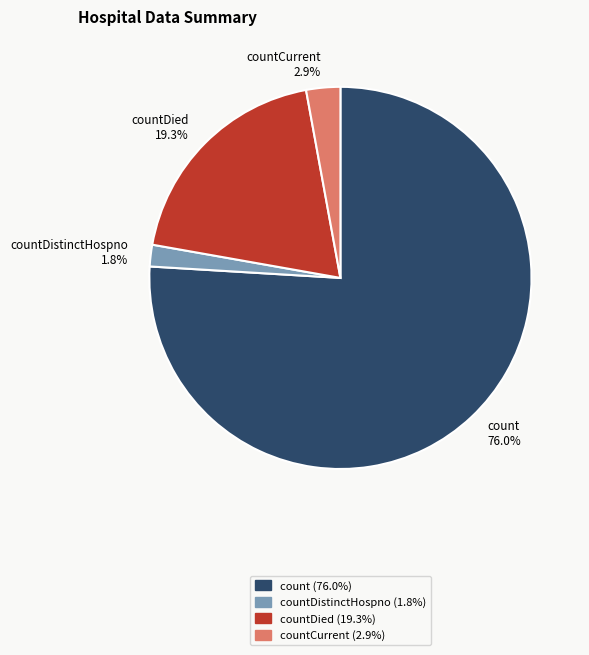

What is the smallest slice in the pie chart?

countDistinctHospno 1.8%